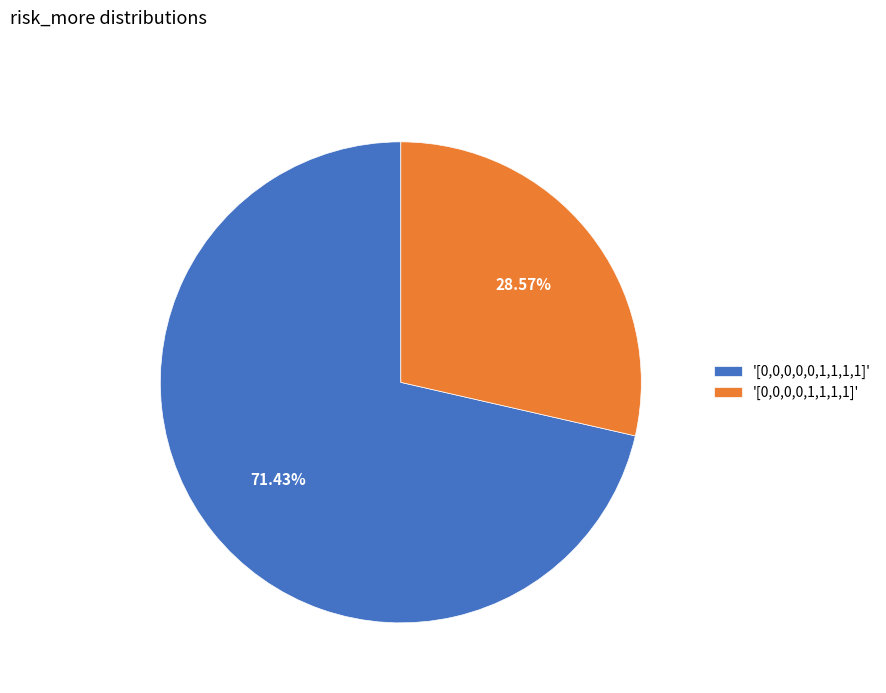

Which has a higher value, '[0,0,0,0,0,1,1,1,1]' or '[0,0,0,0,1,1,1,1]'?

'[0,0,0,0,0,1,1,1,1]'